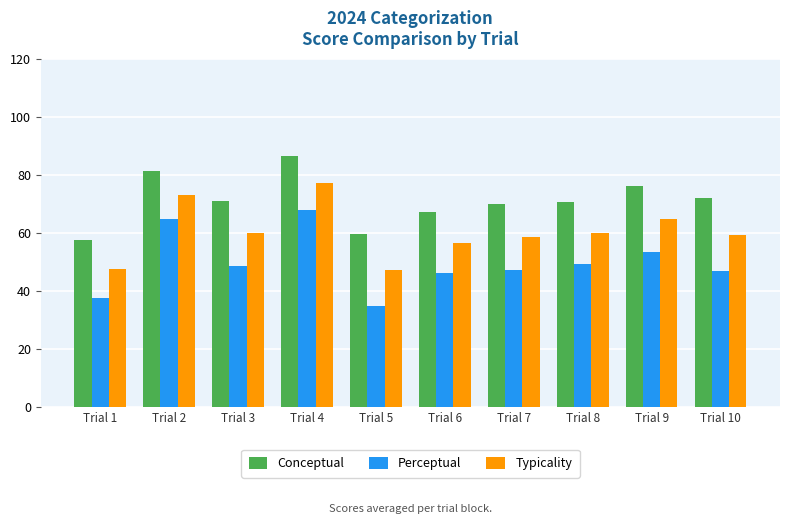

At how many categories does at least one series exceed 47?

10